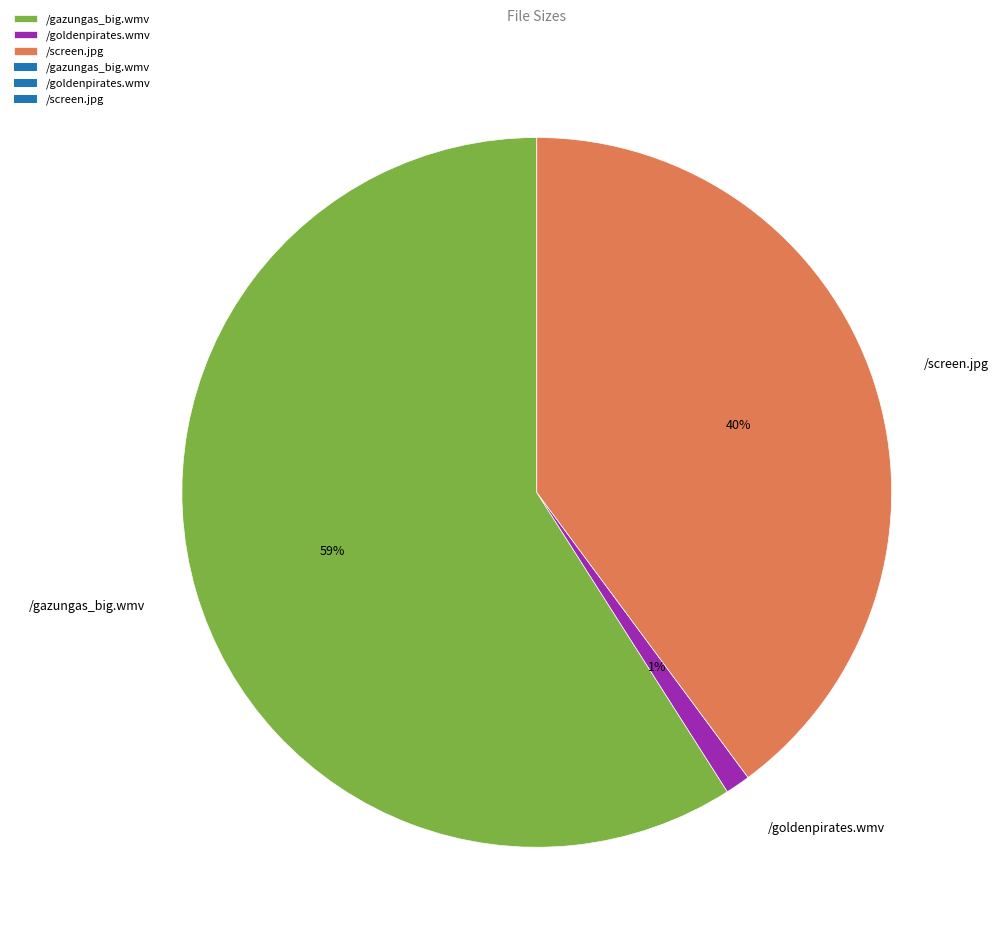

Is it true that /screen.jpg is 40% of the pie?

True